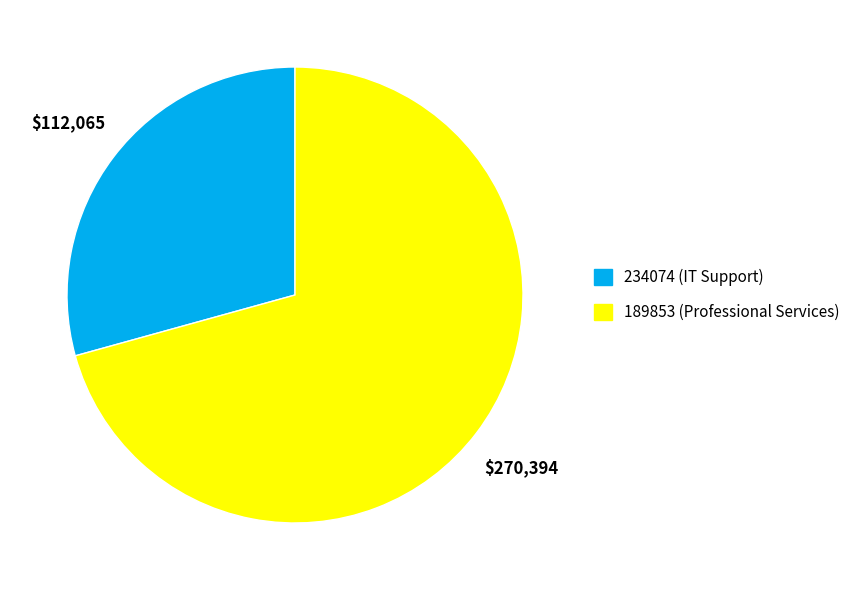

How many segments does this pie chart have?

2